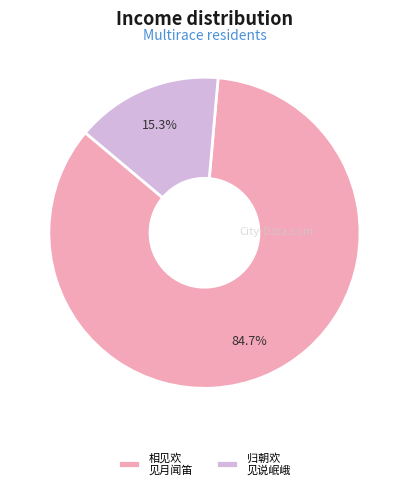

What is the largest slice in the pie chart?

相见欢 见月闻笛